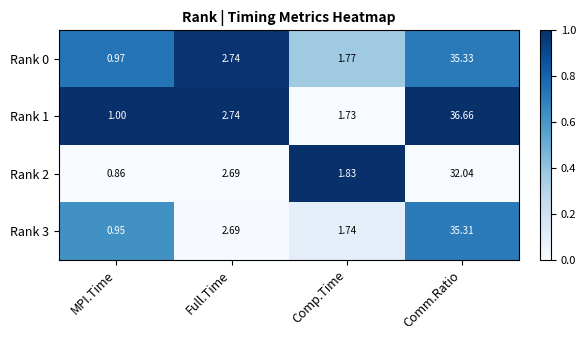

Which series has the largest range (max minus min)?

Rank 1